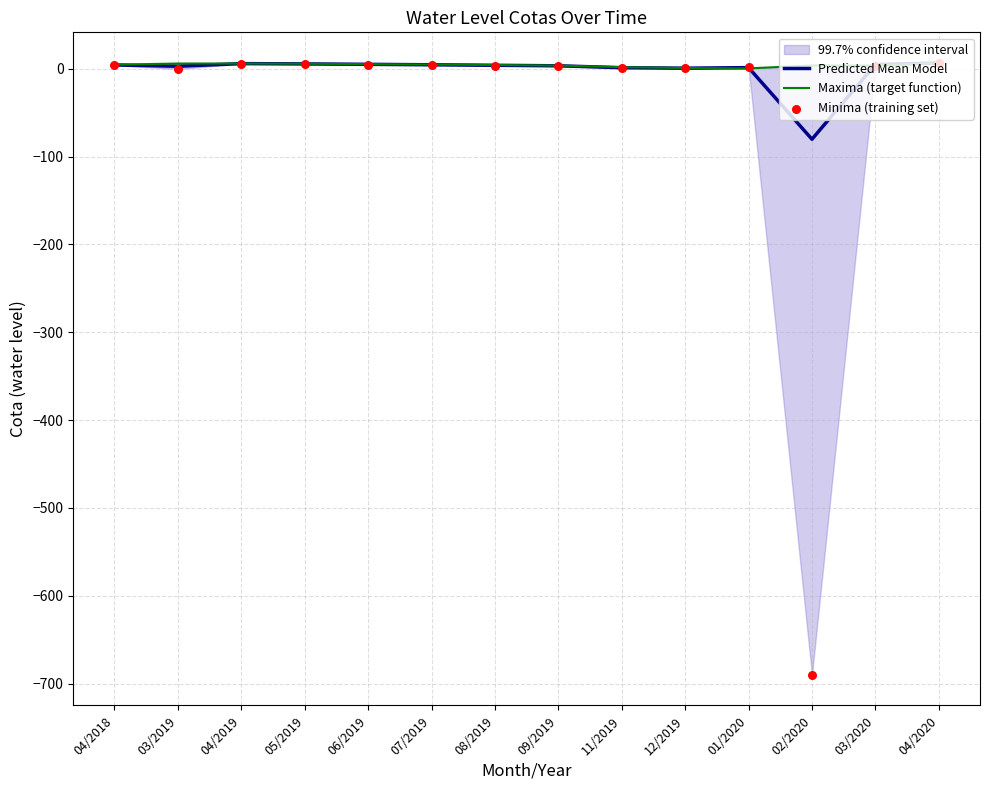

Which series reaches the minimum Y coordinate?

Minima (training set)